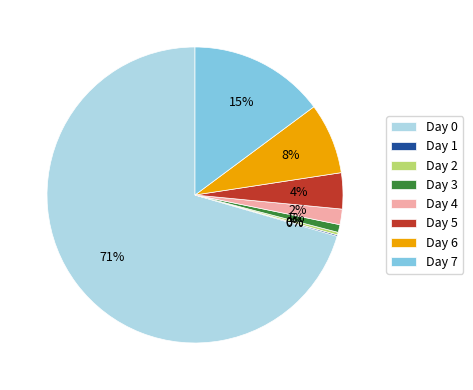

To the nearest percent, what is the average slice percentage?

12%